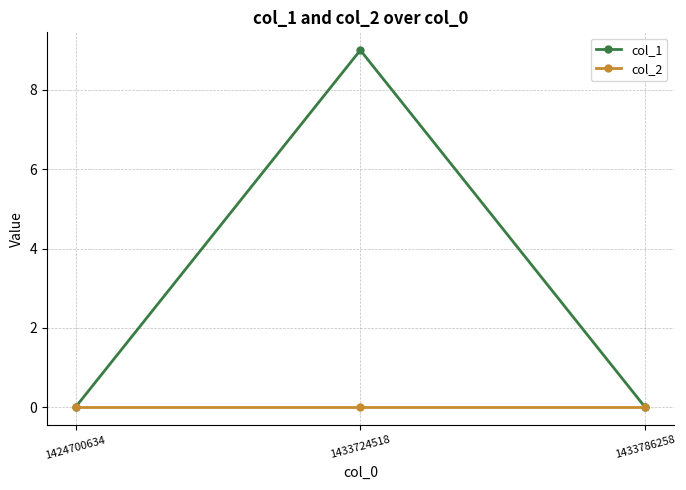

Reading left to right, list all the values displayed in this chart.

col_1: 1424700634=0	1433724518=9	1433786258=0
col_2: 1424700634=0	1433724518=0	1433786258=0